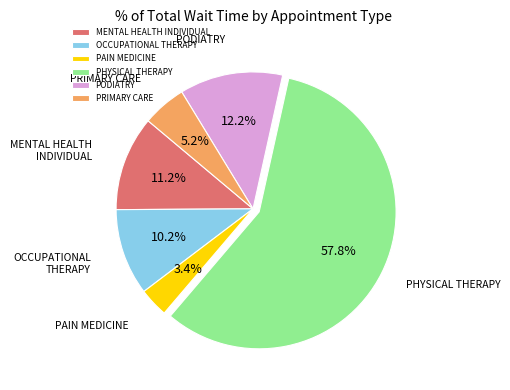

To the nearest percent, what is the combined percentage of OCCUPATIONAL THERAPY and MENTAL HEALTH INDIVIDUAL?

21%